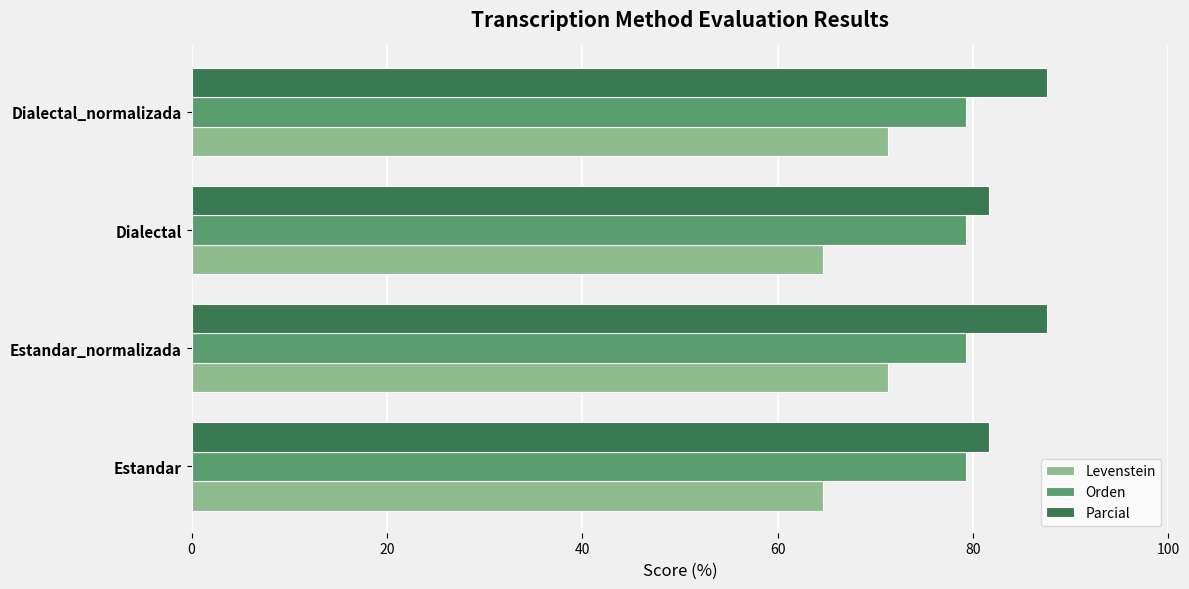

What is the difference between the highest and lowest values at Dialectal?

17.0